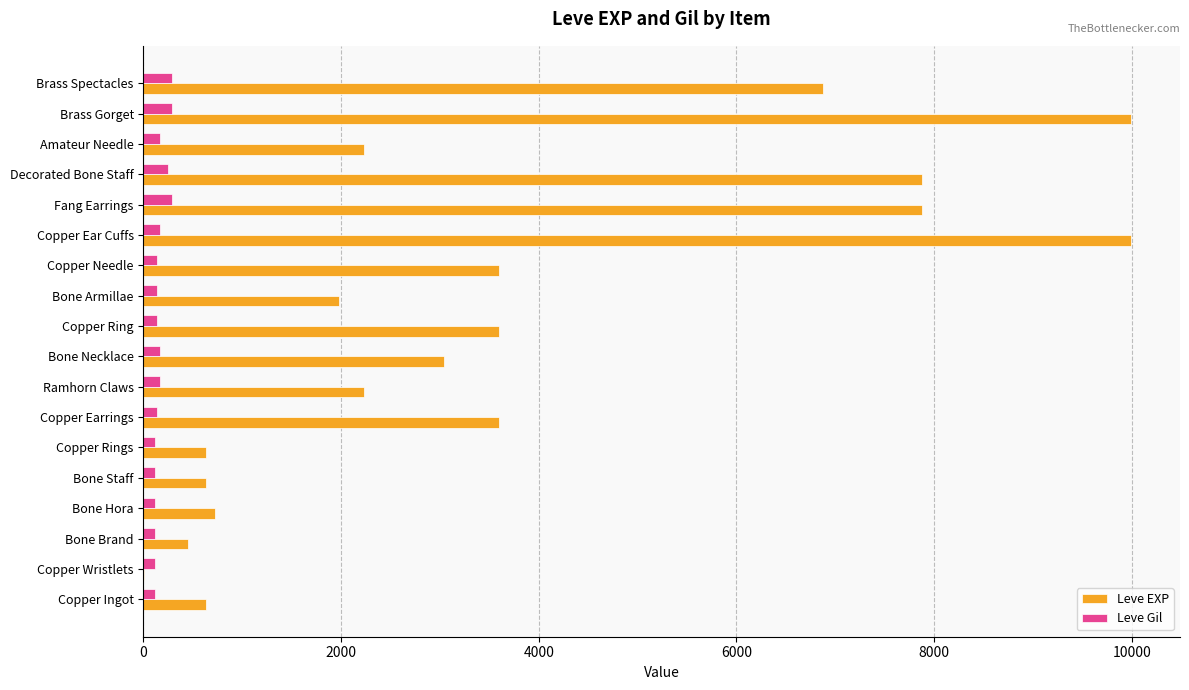

Is the value of Leve Gil at Ramhorn Claws greater than the value of Leve EXP at Copper Rings?

No